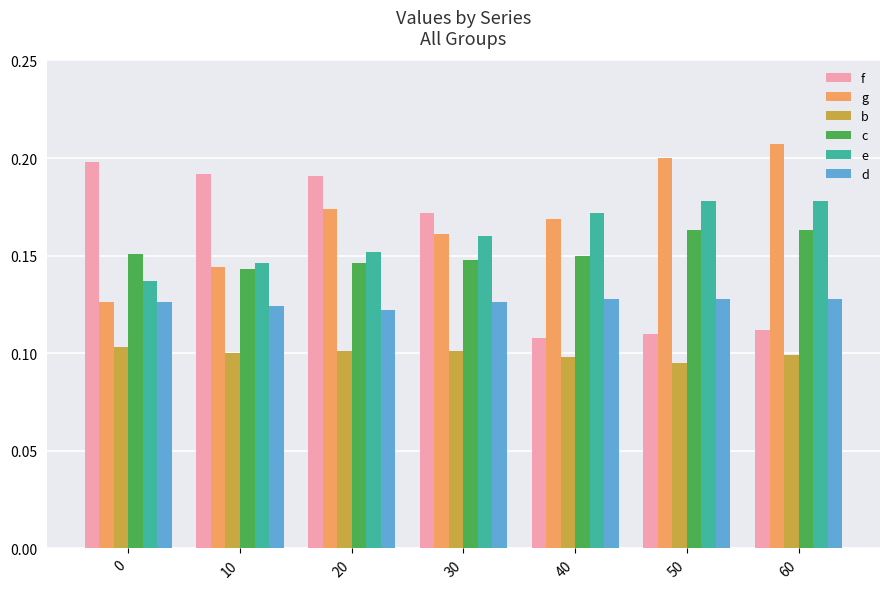

Rank the series by their maximum value, from lowest to highest.

b, d, c, e, f, g